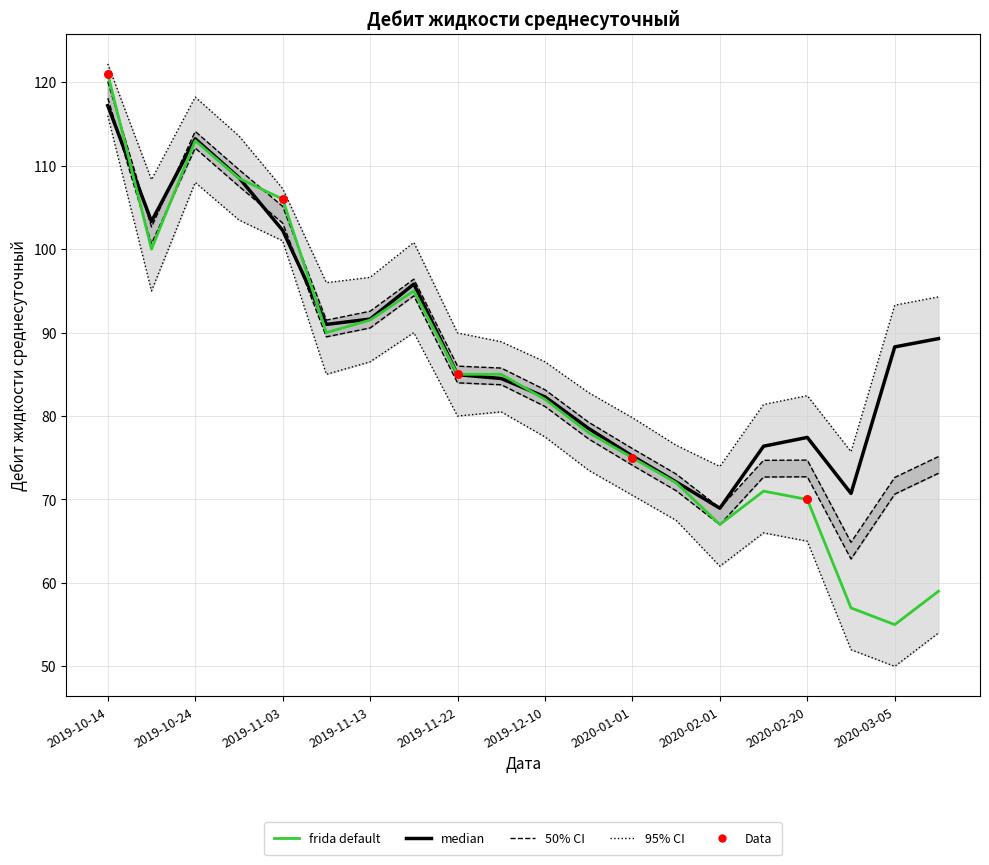

At which category is the sum across all series the highest?

2019-10-14